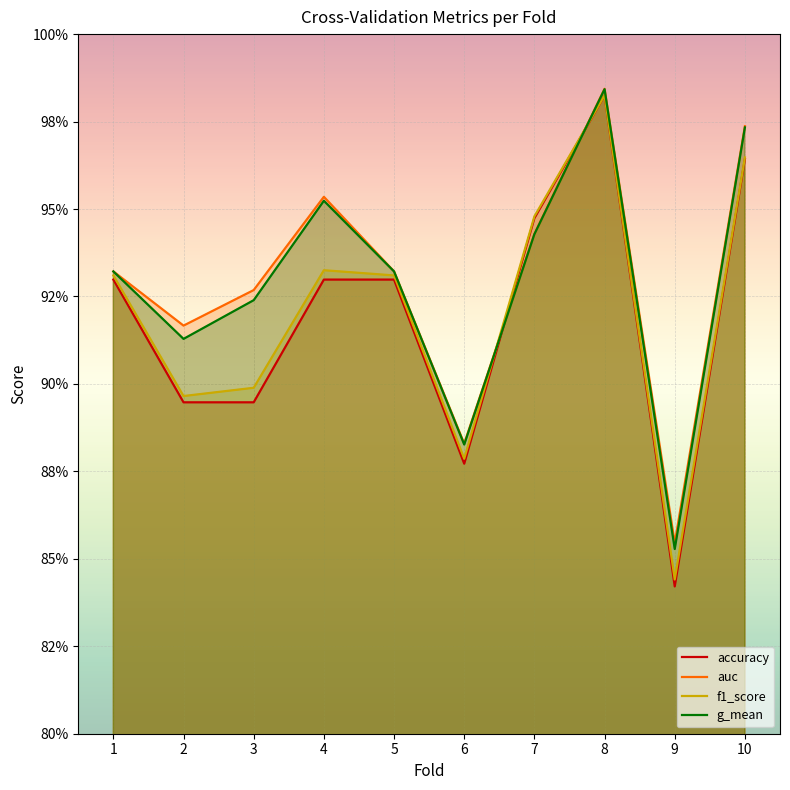

What is the total value across all series at 7?

3.8